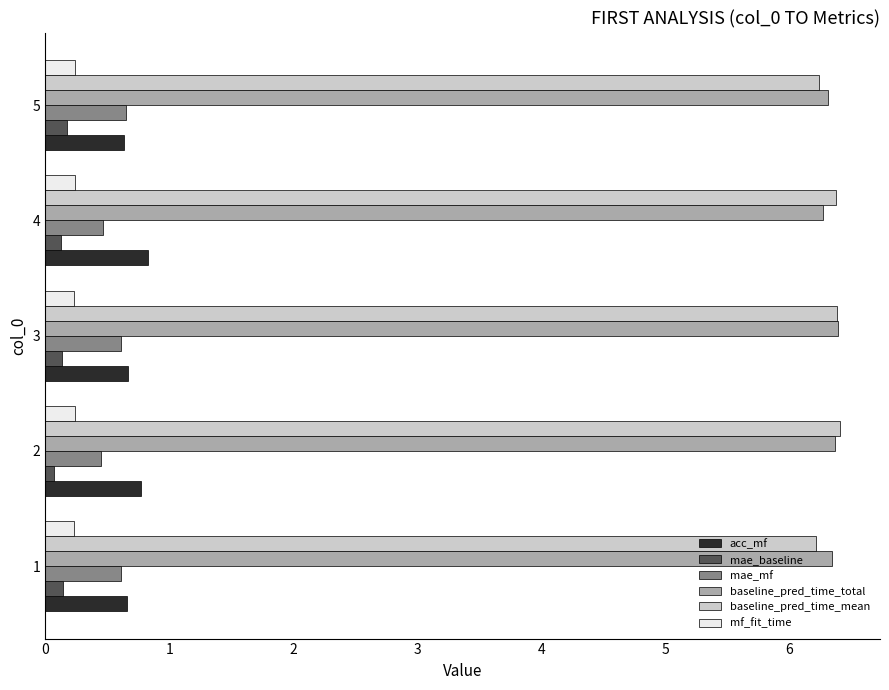

At how many categories does at least one series exceed 0?

5